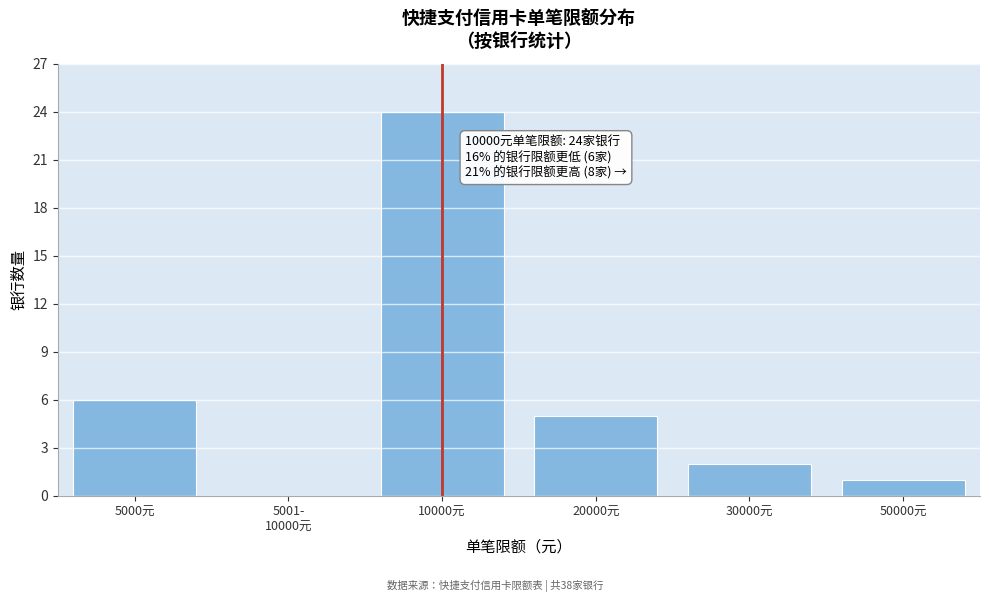

At which category does the chart reach its peak across all series?

10000元